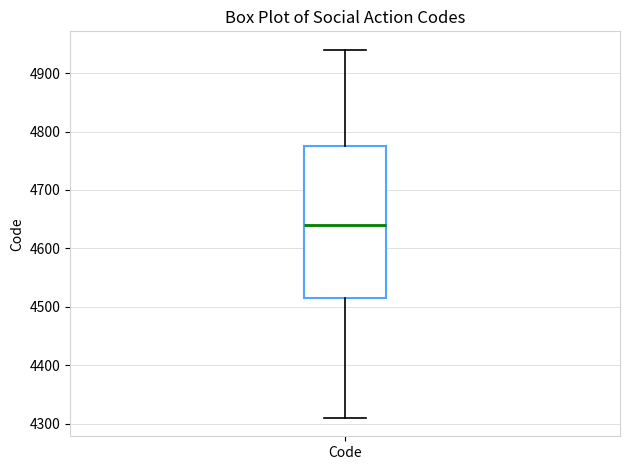

Transcribe this box plot: give where the median line is, the range the box spans, and where the two whiskers end, as read against the y-axis. The values are not printed on the chart, so give them approximately, as read against the axis.

median 4640, box 4520 to 4780, whiskers 4310 to 4940